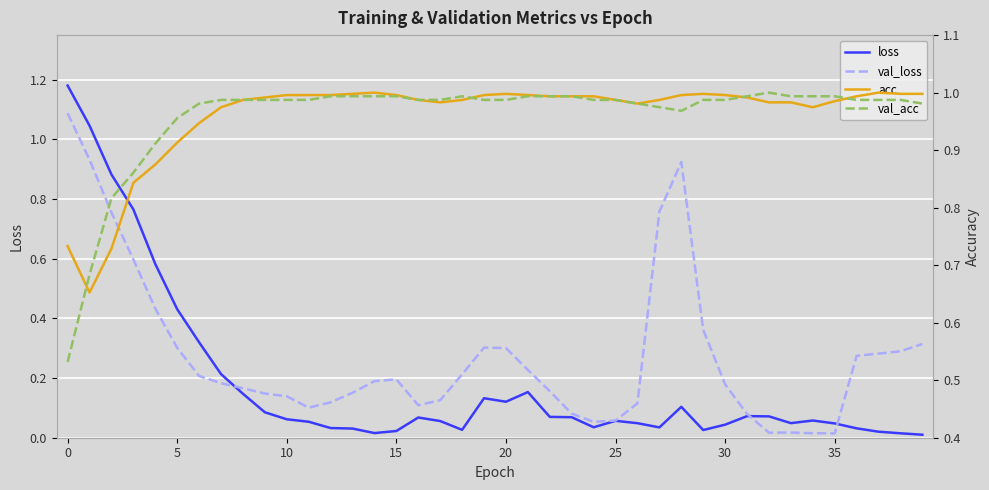

What is the label of the 34th point from the left?

33